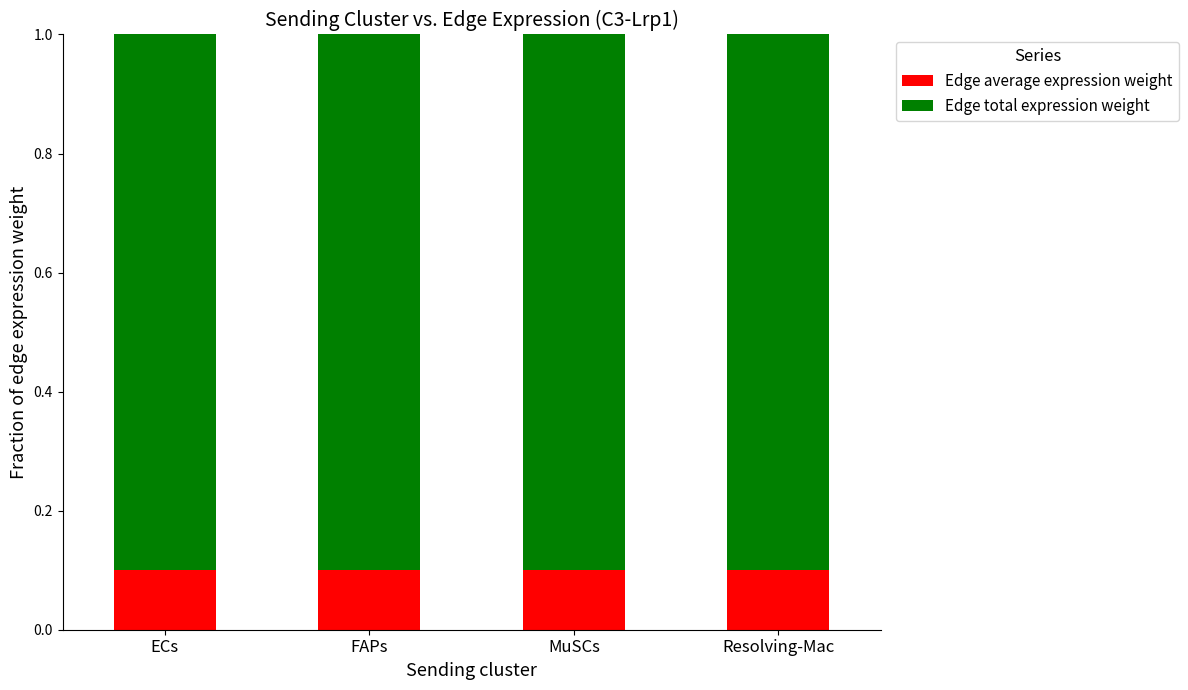

The Edge average expression weight series shows 0.1 at MuSCs. True or false?

True